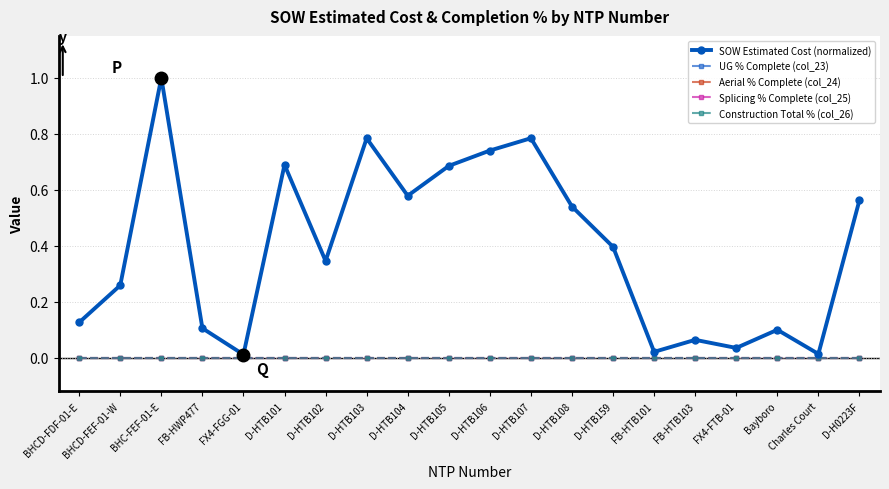

At FX4-FGG-01, list the series in order from smallest to largest.

UG % Complete (col_23), Aerial % Complete (col_24), Splicing % Complete (col_25), Construction Total % (col_26), SOW Estimated Cost (normalized)